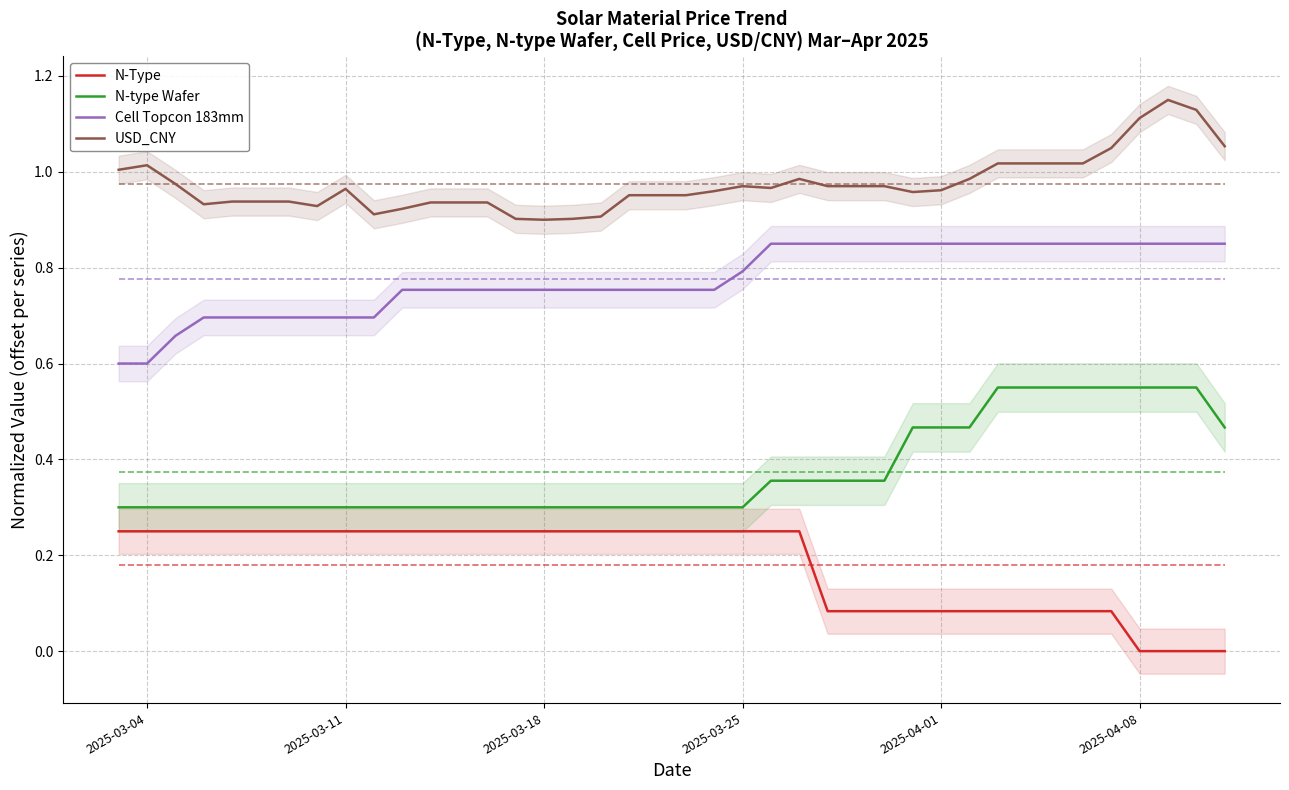

Is it true that N-type Wafer equals 0.3 at 2025-03-18?

True